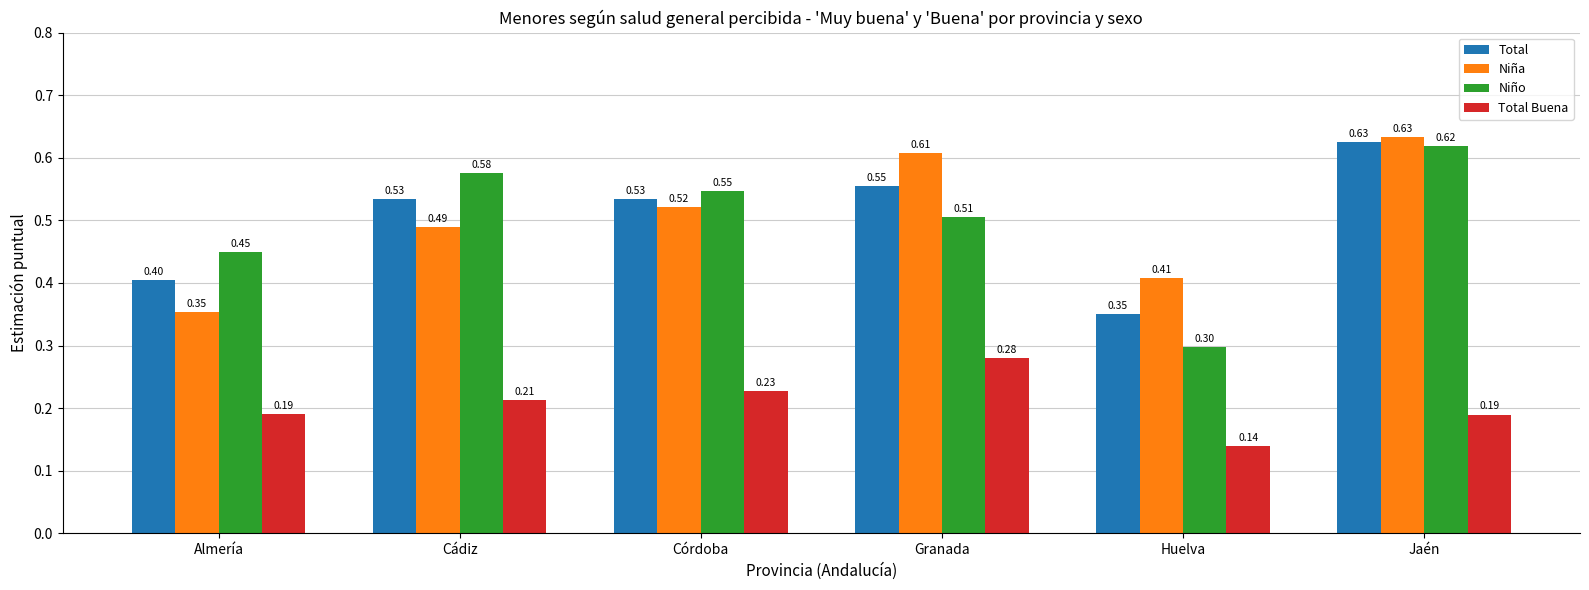

At which label does Total Buena reach its peak?

Granada